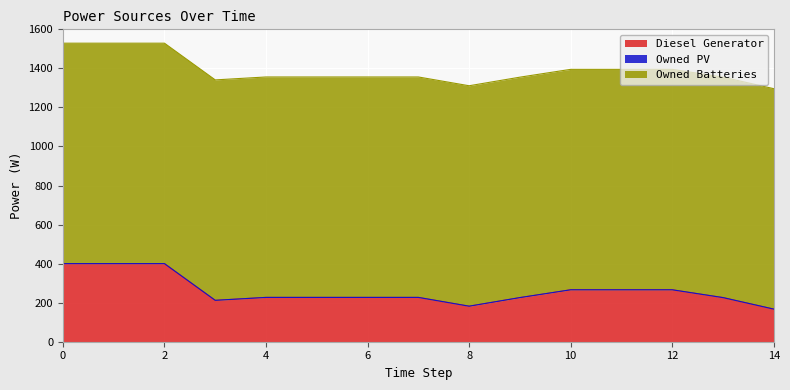

What is the sum of all Diesel Generator values?

3919